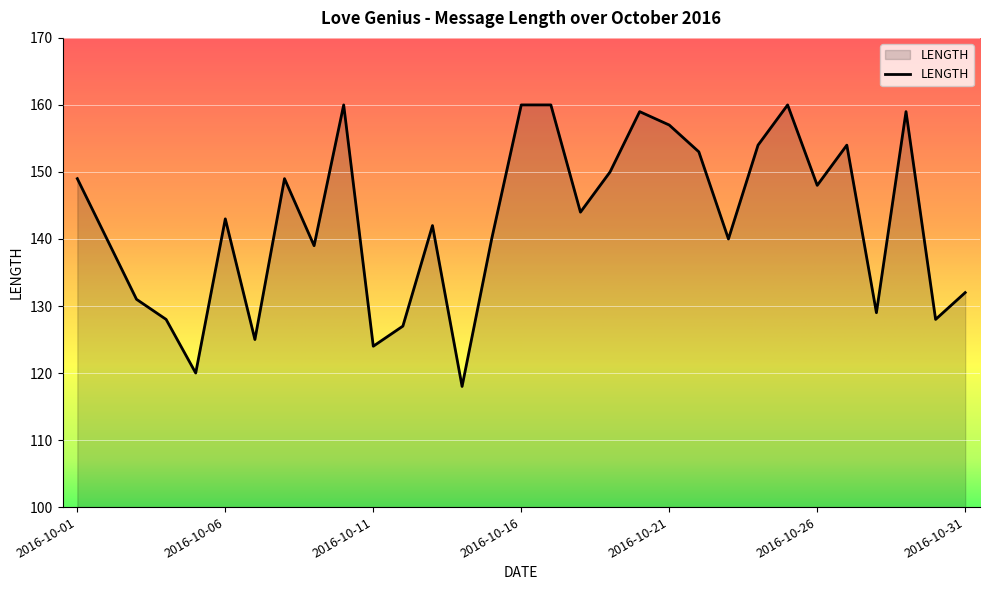

What is the minimum value shown in the chart?

118